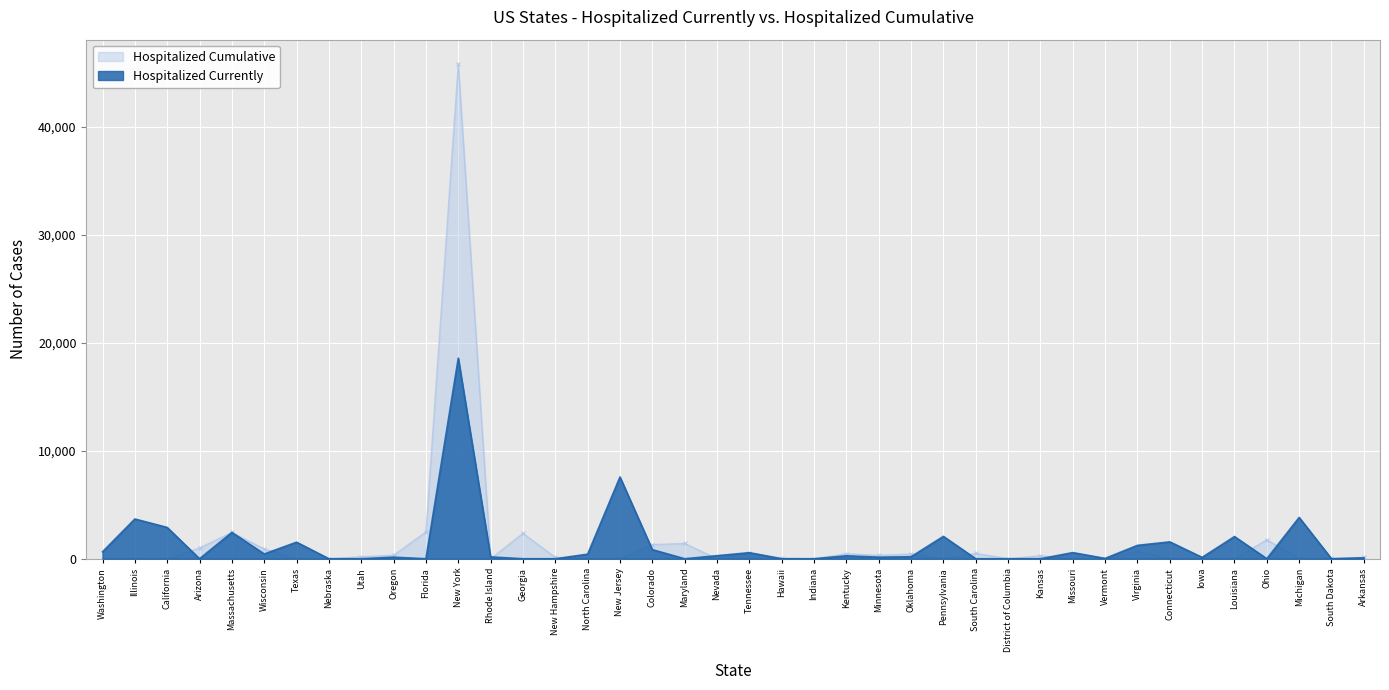

Which series changed the most between Arizona and Tennessee?

Hospitalized Currently